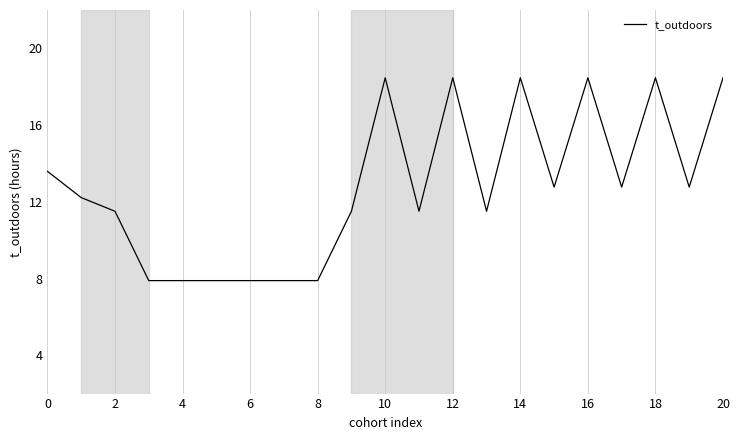

What is the maximum value shown in the chart?

18.5